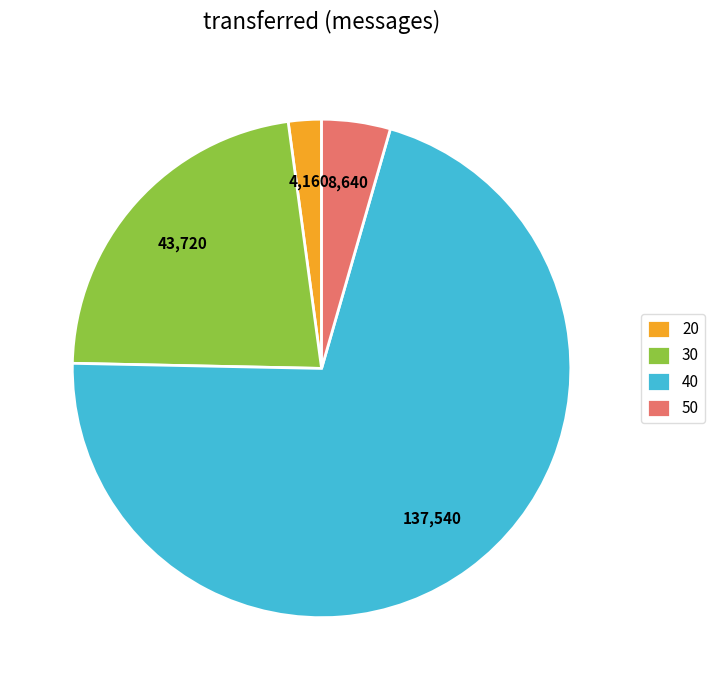

Is the sum of 30 and 50 greater than half?

No